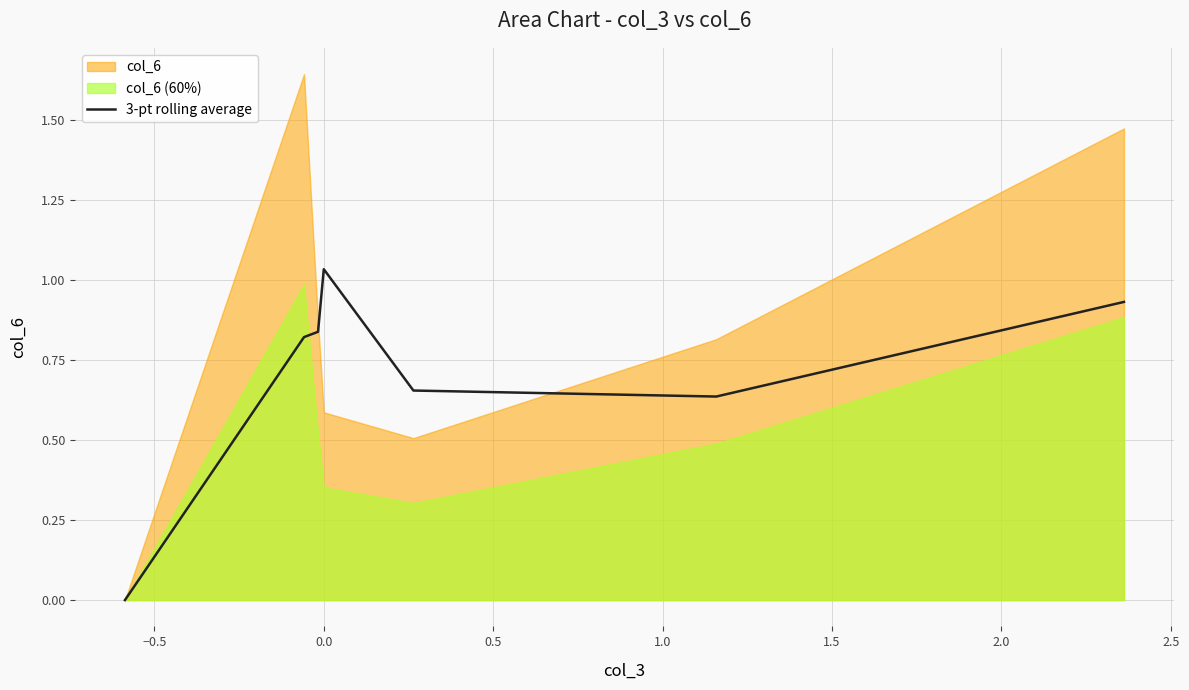

Is it true that the value at −1.0 is 0.5?

False